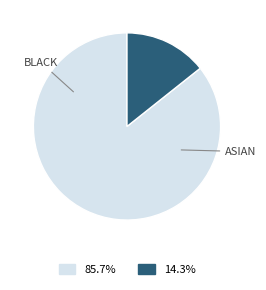

Does any single category account for the majority?

Yes